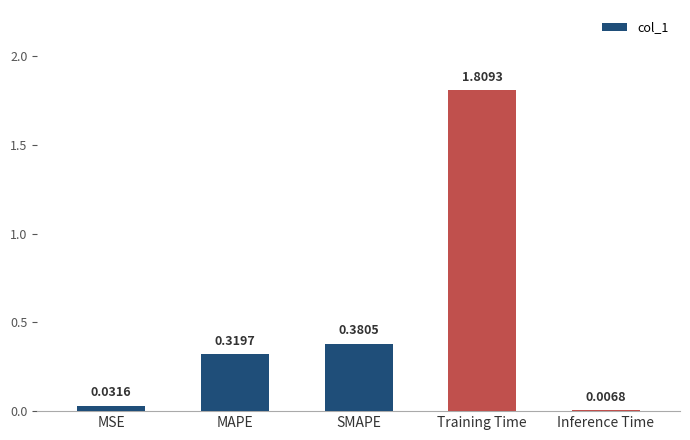

How many series are shown in this chart?

1